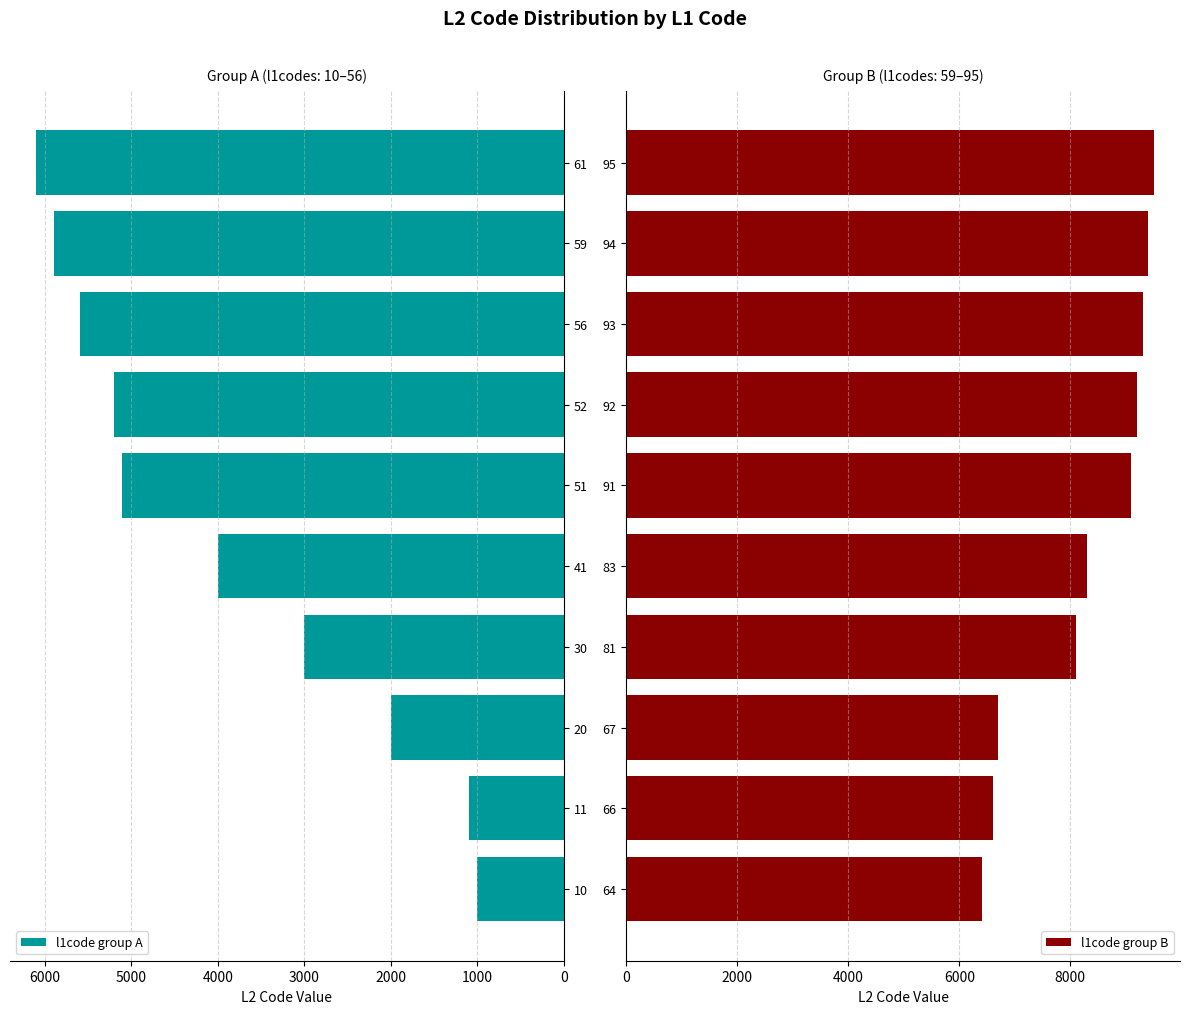

What is the difference between the l1code group A values at 61 and 10?

5100